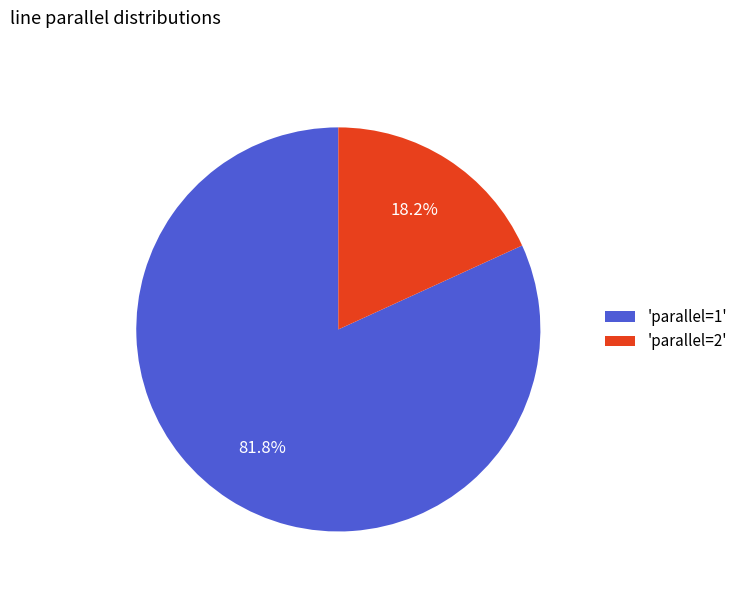

Between 'parallel=2' and 'parallel=1', which is larger?

'parallel=1'